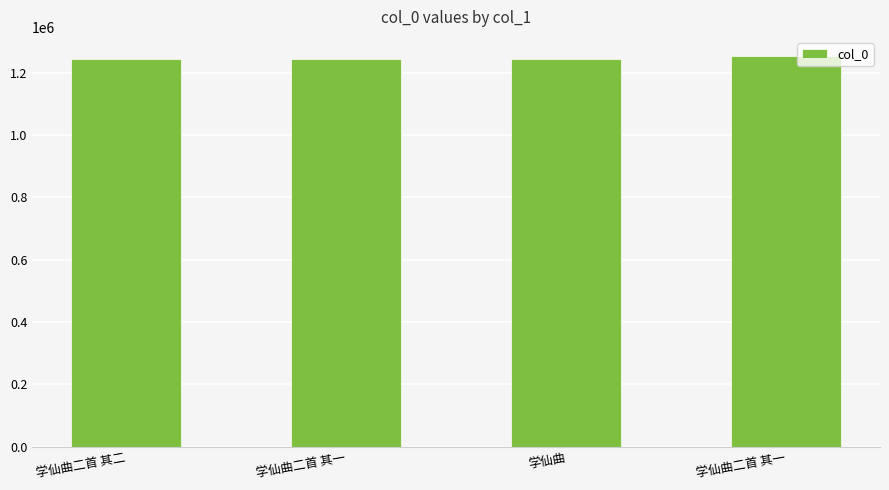

Are the bars horizontal?

No